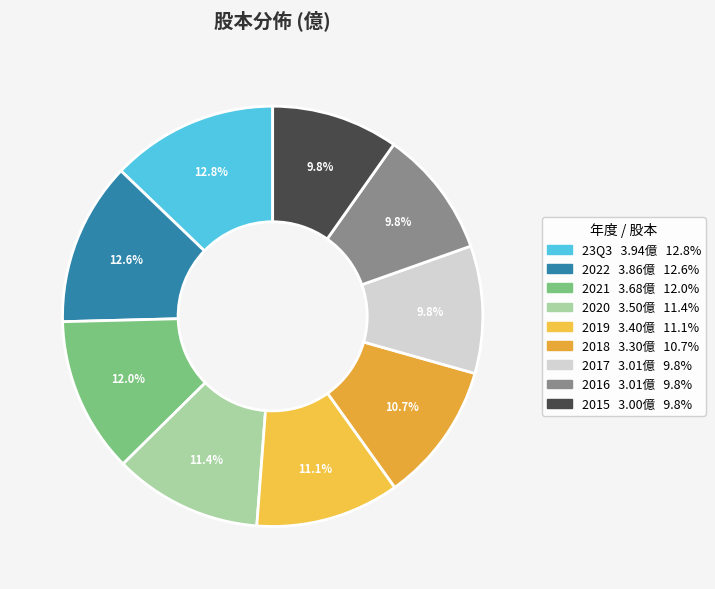

Count the number of slices in the pie.

9